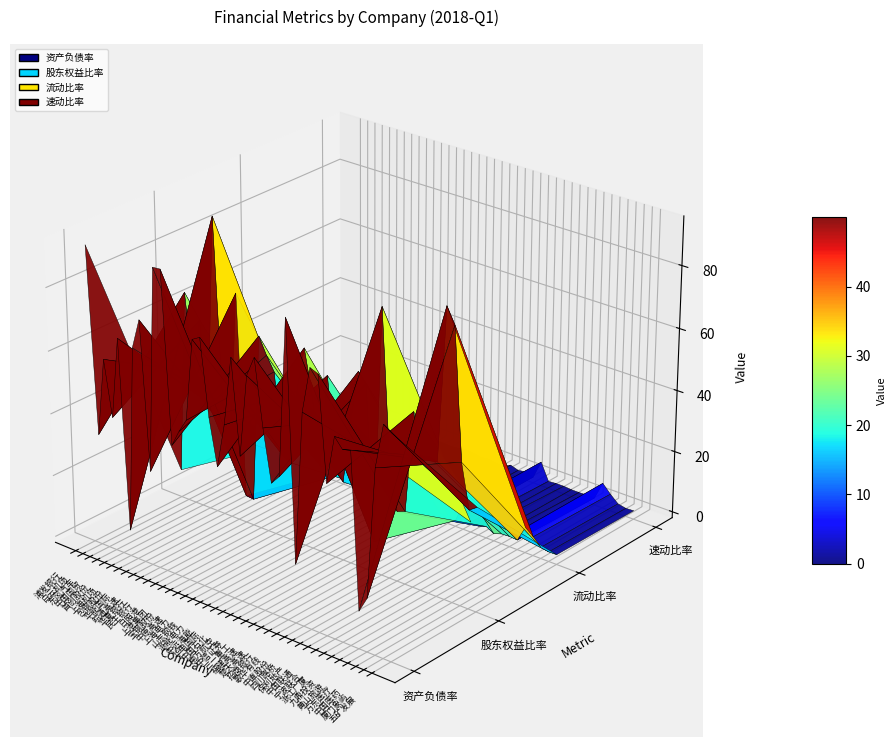

Reading left to right, list all the values displayed in this chart.

资产负债率: 浦发银行=92.9	白云机场=33.8	东风汽车=58.7	中国国贸=41.1	首创股份=67.0	上海机场=6.4	包钢股份=65.8	华能国际=75.3	皖通高速=28.3	华夏银行=93.2	民生银行=93.4	日照港=39.4	上港集团=44.7	宝钢股份=49.2	中原高速=75.2	上海电力=76.6	山东钢铁=52.7	浙能电力=38.1	中远海能=52.2	华电国际=73.9	中国石化=44.2	南方航空=70.1	中信证券=76.5	三一重工=55.7	福建高速=39.5	楚天高速=42.4	招商银行=92.0	歌华有线=16.8	中直股份=65.1	四川路桥=79.5	保利地产=78.4	中国联通=45.9	宁波联合=61.2	浙江广厦=58.2	九鼎投资=58.9	黄山旅游=10.0	万东医疗=14.9	中国医药=56.3	厦门象屿=70.4	五矿发展=68.5
股东权益比率: 浦发银行=7.1	白云机场=66.2	东风汽车=41.3	中国国贸=58.9	首创股份=33.0	上海机场=93.6	包钢股份=34.2	华能国际=24.7	皖通高速=71.7	华夏银行=6.8	民生银行=6.6	日照港=60.6	上港集团=55.3	宝钢股份=50.8	中原高速=24.8	上海电力=23.4	山东钢铁=47.3	浙能电力=61.9	中远海能=47.8	华电国际=26.1	中国石化=55.8	南方航空=29.9	中信证券=23.5	三一重工=44.3	福建高速=60.5	楚天高速=57.6	招商银行=8.0	歌华有线=83.2	中直股份=34.9	四川路桥=20.5	保利地产=21.6	中国联通=54.1	宁波联合=38.8	浙江广厦=41.8	九鼎投资=41.1	黄山旅游=90.0	万东医疗=85.1	中国医药=43.7	厦门象屿=29.6	五矿发展=31.5
流动比率: 浦发银行=0.0	白云机场=0.8	东风汽车=1.4	中国国贸=0.5	首创股份=0.6	上海机场=5.3	包钢股份=0.5	华能国际=0.4	皖通高速=2.5	华夏银行=0.0	民生银行=0.0	日照港=0.6	上港集团=1.6	宝钢股份=0.9	中原高速=0.6	上海电力=0.4	山东钢铁=0.8	浙能电力=1.3	中远海能=0.9	华电国际=0.3	中国石化=1.0	南方航空=0.2	中信证券=0.0	三一重工=1.6	福建高速=0.4	楚天高速=0.9	招商银行=0.0	歌华有线=6.2	中直股份=1.4	四川路桥=1.0	保利地产=1.8	中国联通=0.4	宁波联合=1.3	浙江广厦=1.4	九鼎投资=1.2	黄山旅游=6.3	万东医疗=4.2	中国医药=1.7	厦门象屿=1.2	五矿发展=1.3
速动比率: 浦发银行=0.0	白云机场=0.7	东风汽车=1.2	中国国贸=0.5	首创股份=0.6	上海机场=5.3	包钢股份=0.2	华能国际=0.3	皖通高速=2.5	华夏银行=0.0	民生银行=0.0	日照港=0.6	上港集团=0.8	宝钢股份=0.6	中原高速=0.5	上海电力=0.4	山东钢铁=0.6	浙能电力=1.1	中远海能=0.8	华电国际=0.3	中国石化=0.6	南方航空=0.2	中信证券=0.0	三一重工=1.3	福建高速=0.4	楚天高速=0.8	招商银行=0.0	歌华有线=6.0	中直股份=0.4	四川路桥=0.6	保利地产=0.6	中国联通=0.4	宁波联合=0.4	浙江广厦=0.5	九鼎投资=0.5	黄山旅游=6.3	万东医疗=3.6	中国医药=1.3	厦门象屿=0.7	五矿发展=0.9